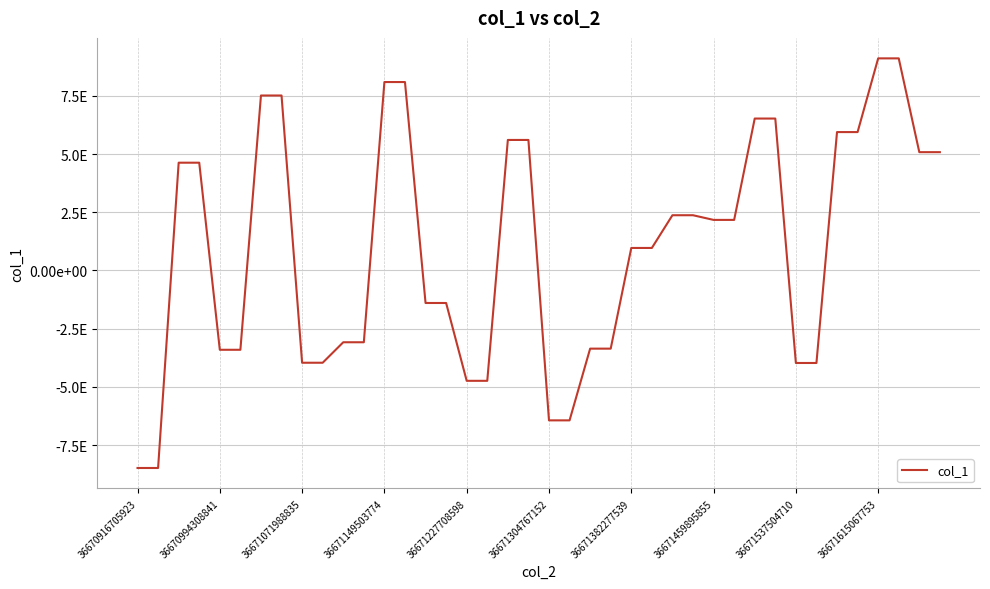

What is the value of the 35th point from the left?

5941841903563432960